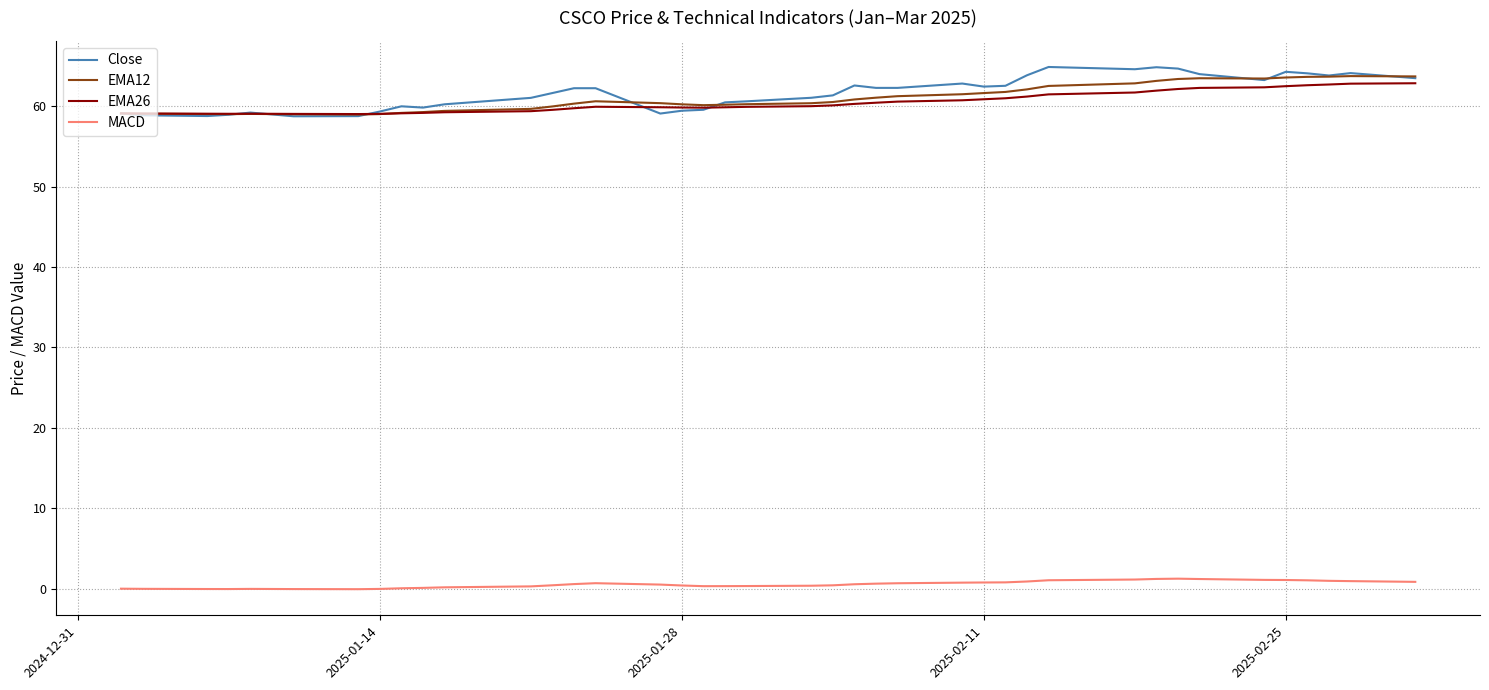

Which series has the widest spread of values?

Close